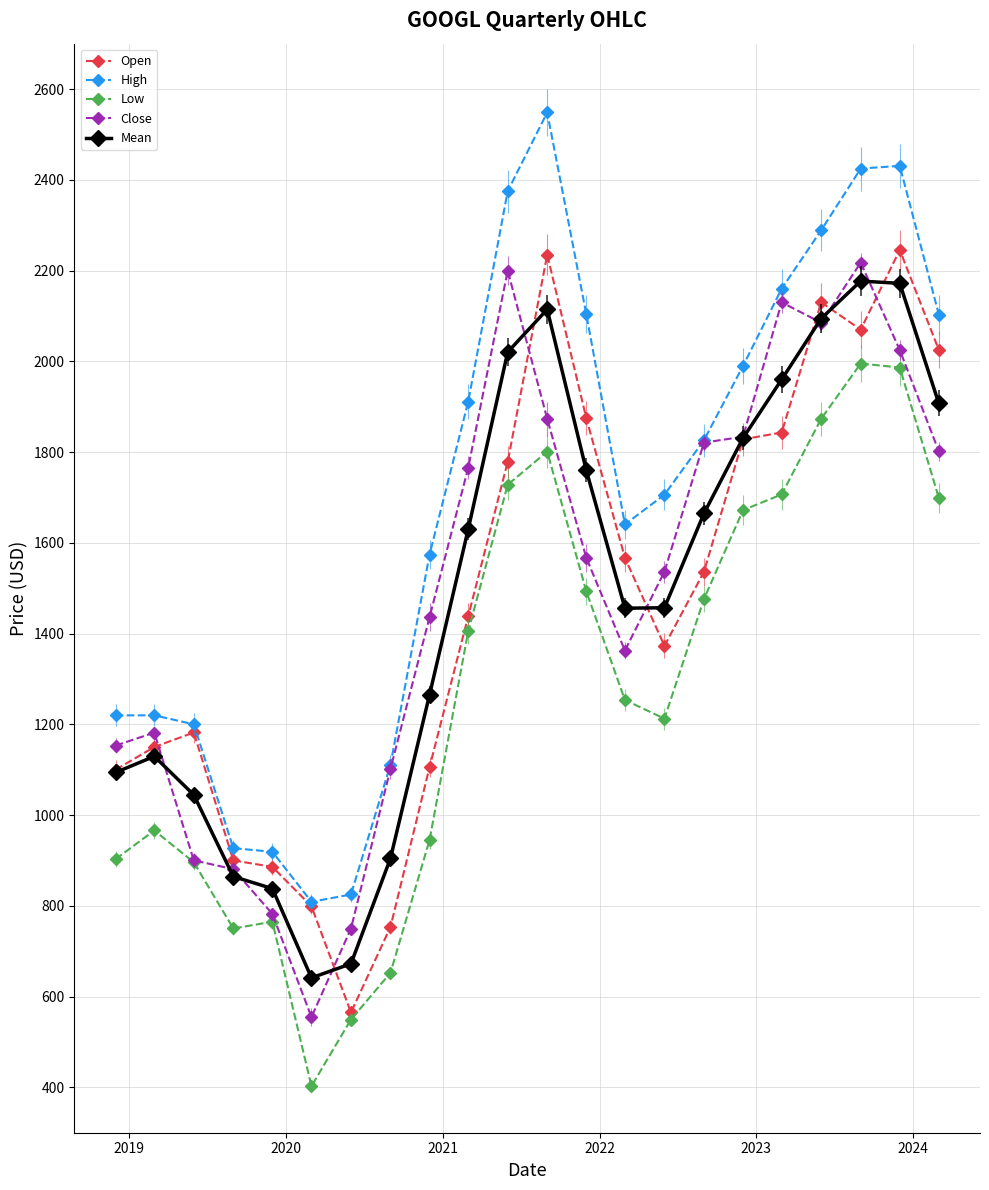

Which series has the largest total across all categories?

High